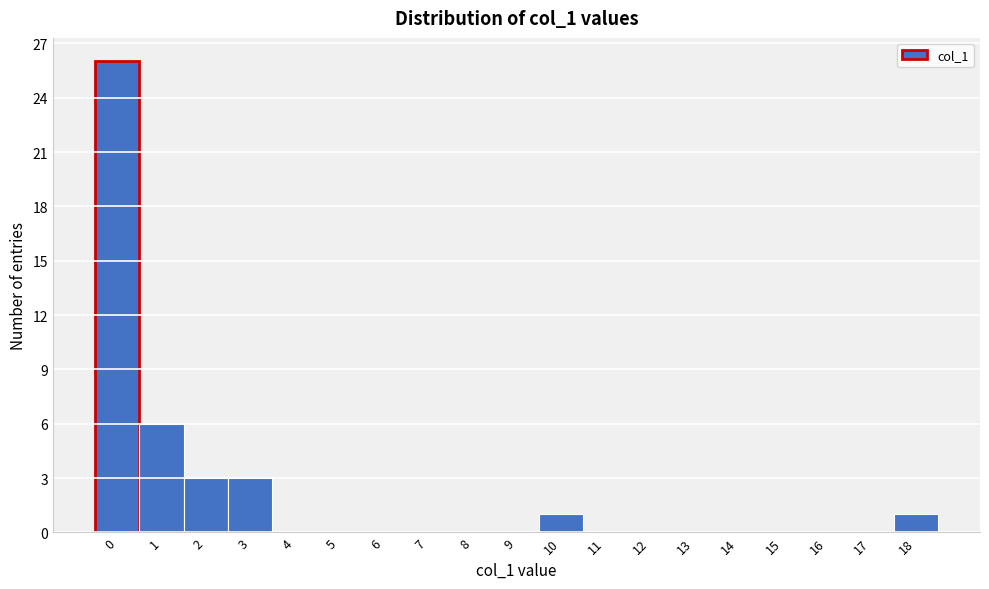

What is the maximum value shown in the chart?

26